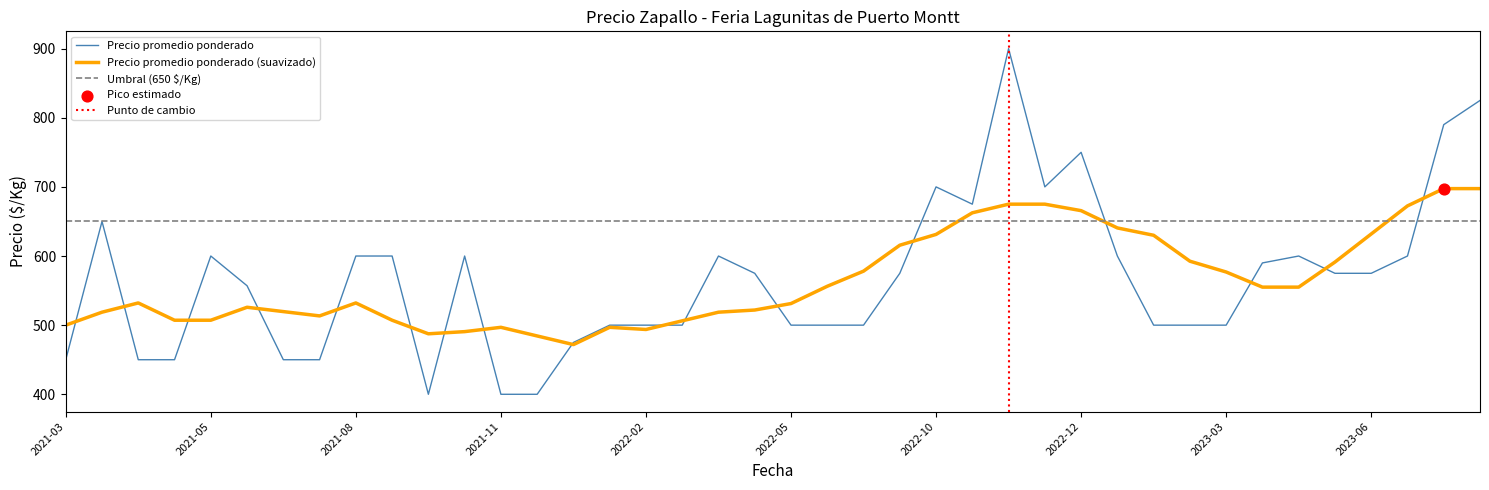

What is the highest value of the Precio promedio ponderado (suavizado) series?

697.5